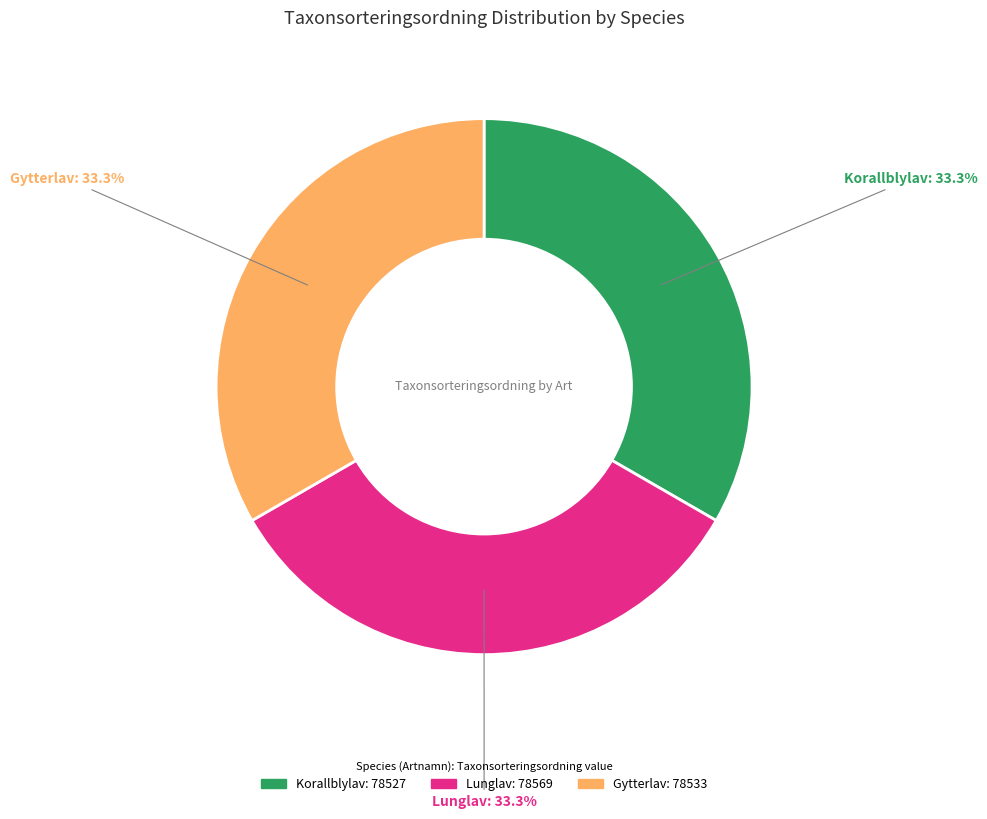

Is there any slice that represents more than half of the pie?

No